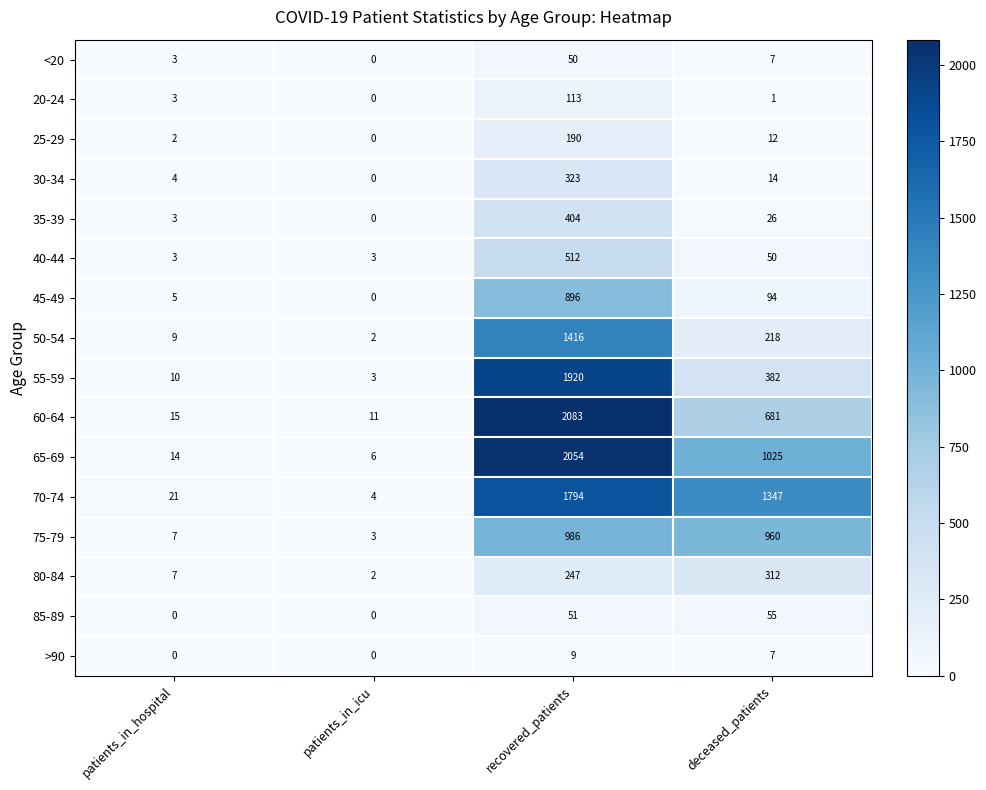

What is the total value across all series at patients_in_hospital?

106